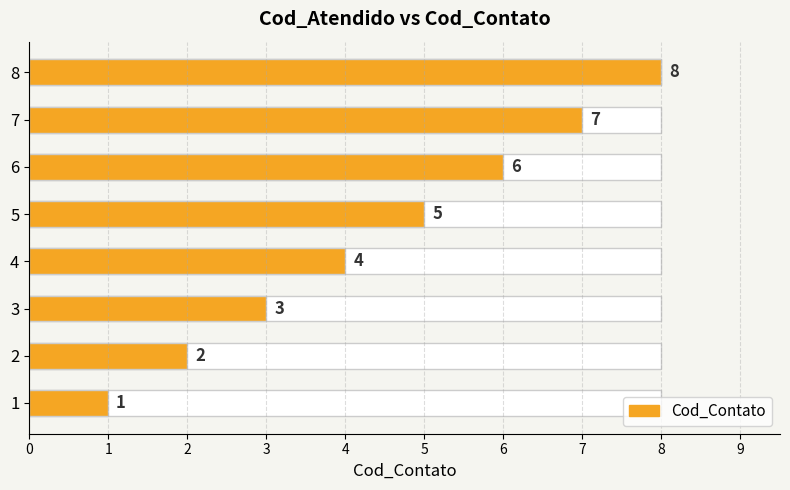

What is the value of the 2nd bar from the left?

2